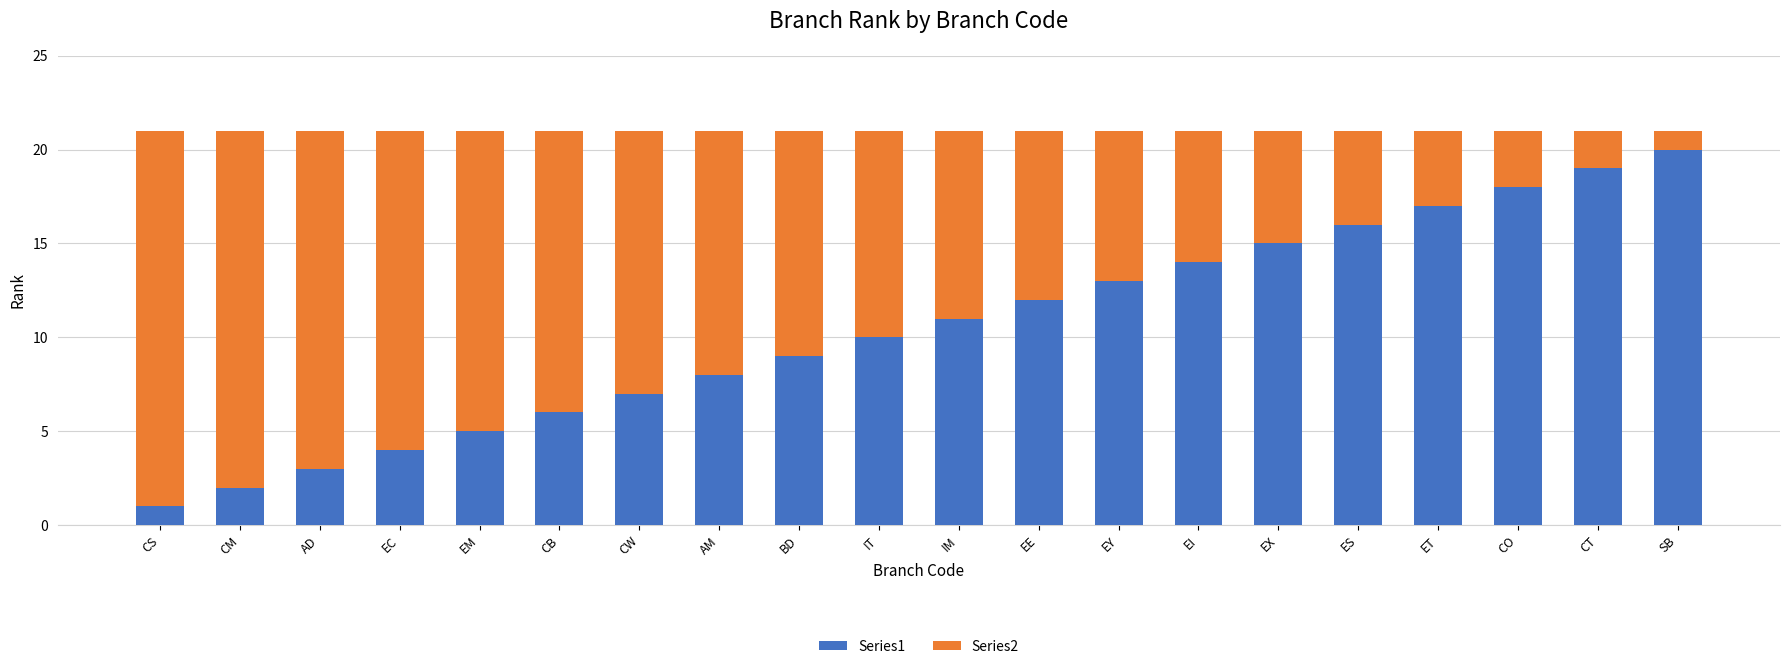

The Series1 series shows 2 at AD. True or false?

False